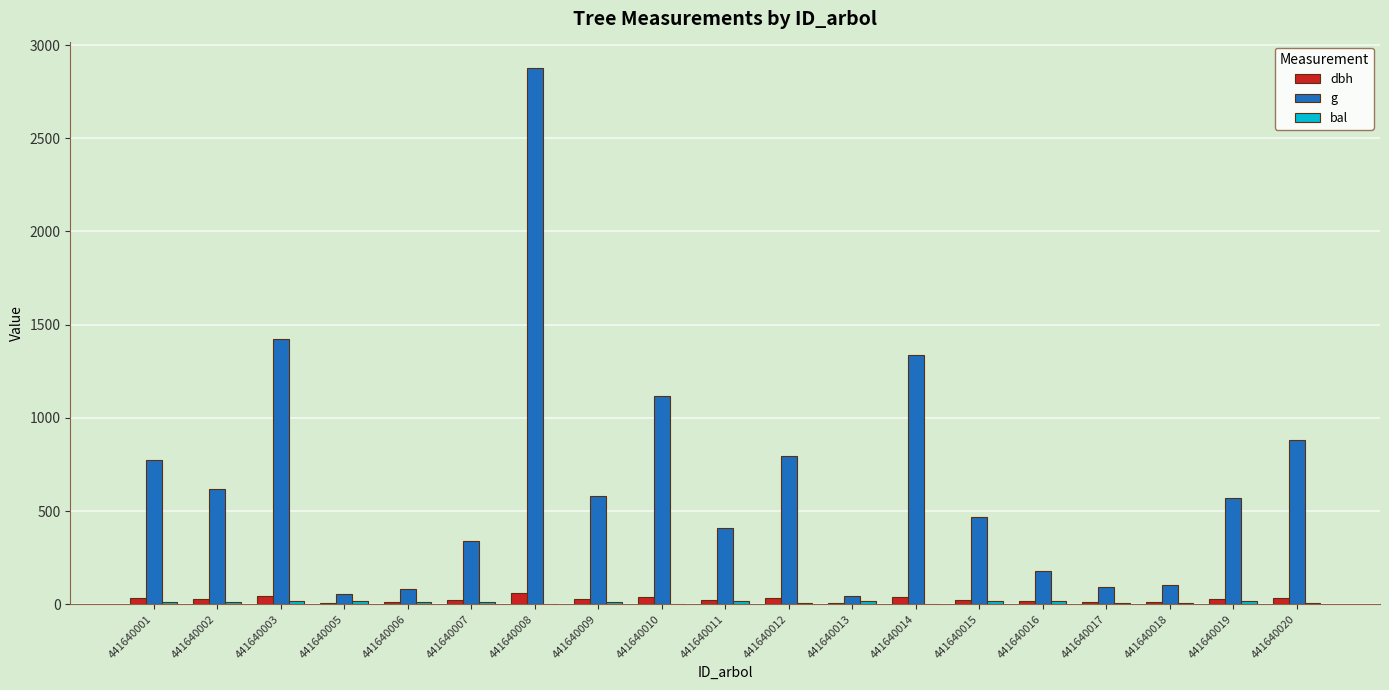

Between 441640002 and 441640014, which series saw the biggest shift?

g